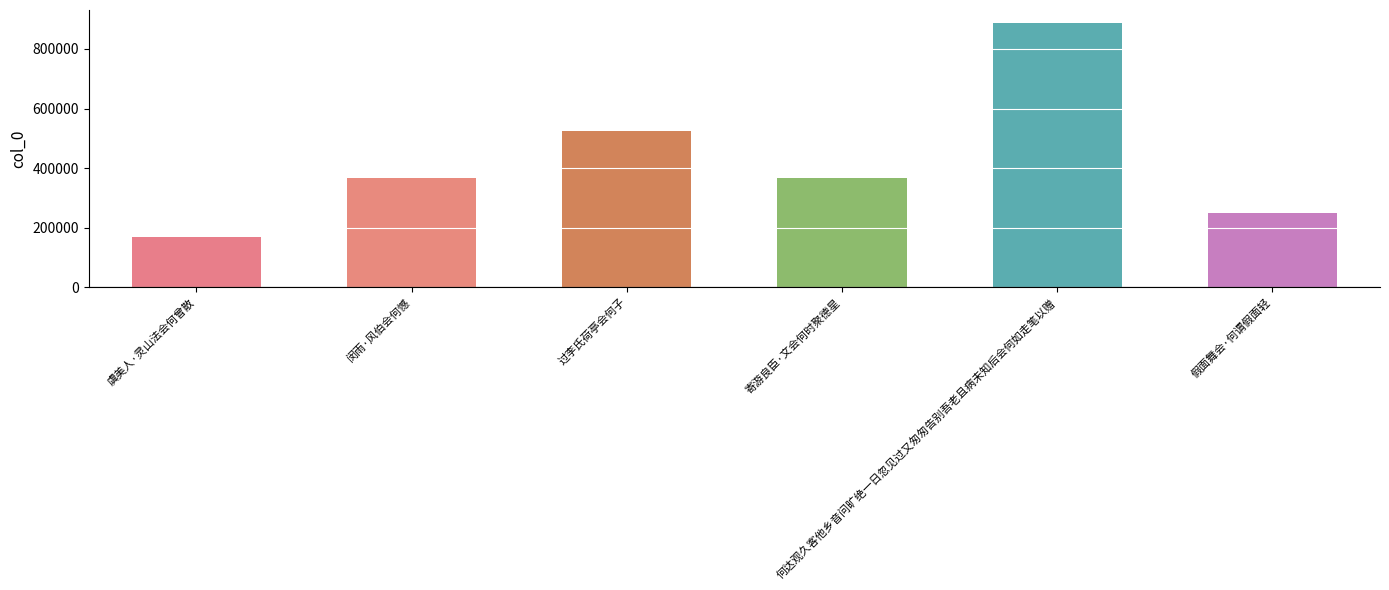

What is the greatest value displayed?

886496